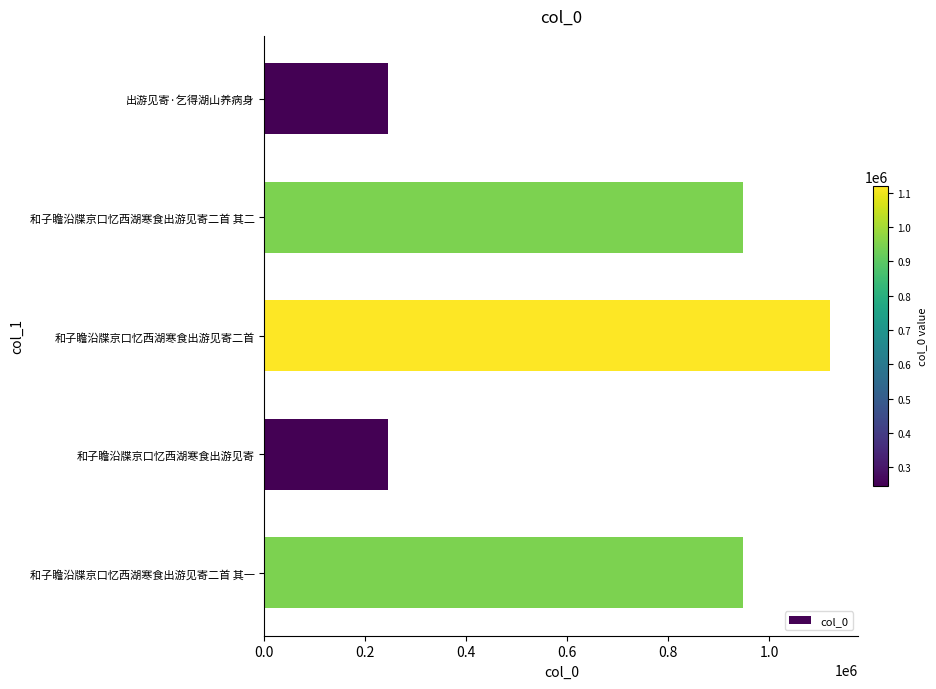

Approximately how many times larger is the value at 和子瞻沿牒京口忆西湖寒食出游见寄二首 其二 compared to 和子瞻沿牒京口忆西湖寒食出游见寄二首 其一?

1.0